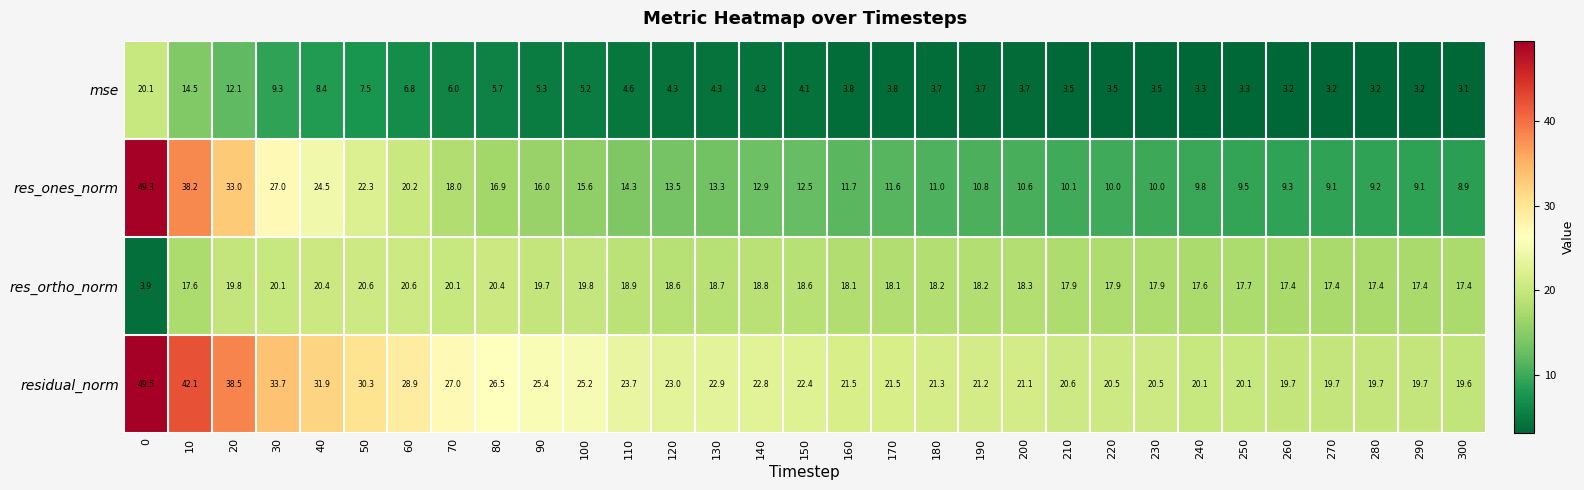

The residual_norm series shows 20.1 at 240. True or false?

True